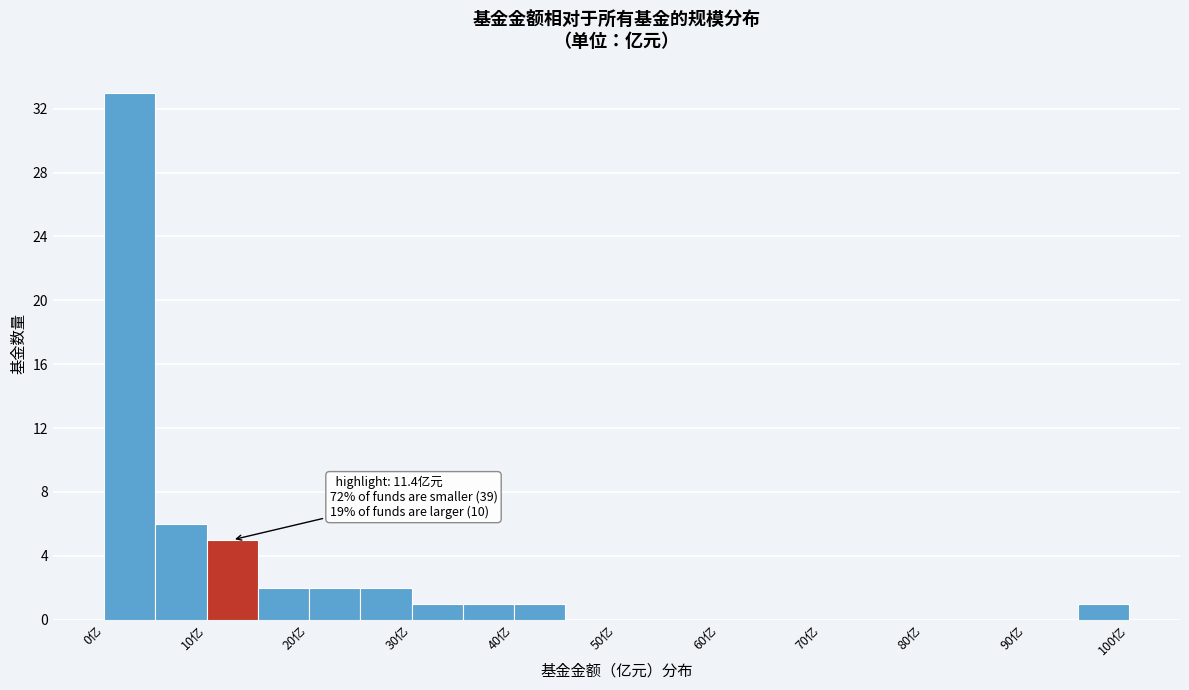

Which range on the x-axis has the tallest bar?

0 to 5